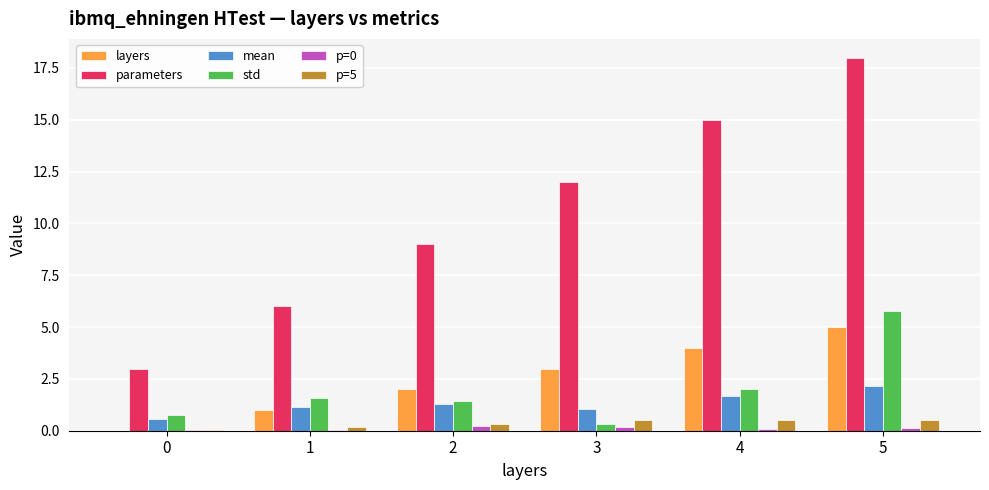

At which category is the sum across all series the highest?

5